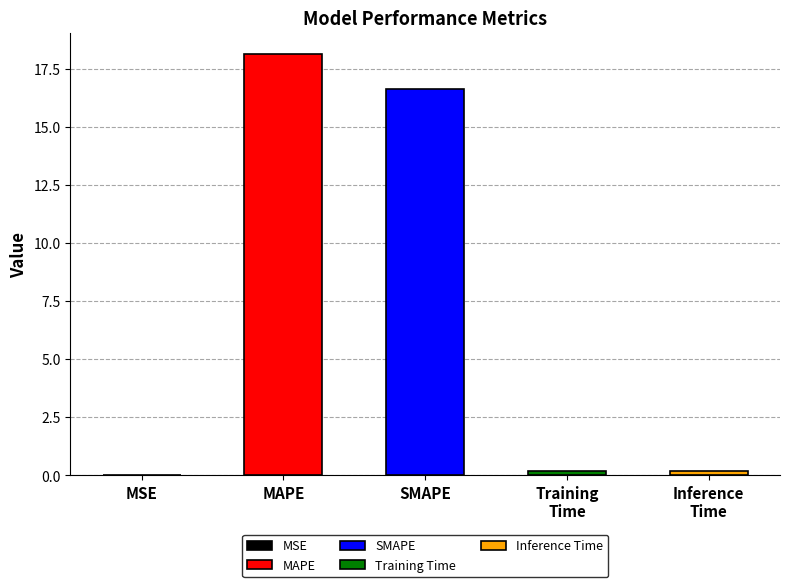

Reading left to right, what are all the values shown in this chart?

MSE=0.0	MAPE=18.2	SMAPE=16.6	Training Time=0.2	Inference Time=0.2